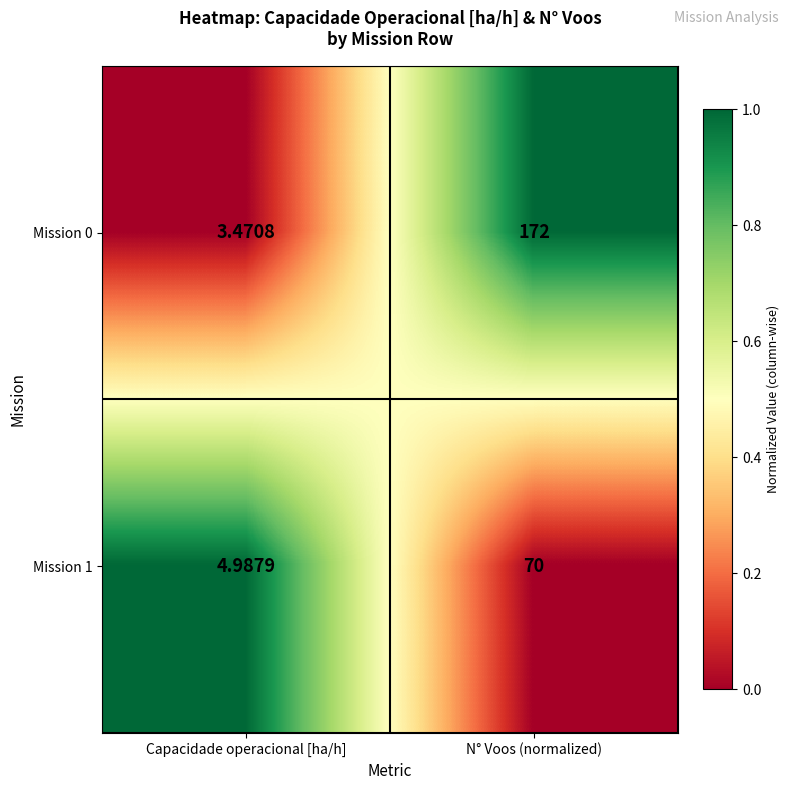

At N° Voos (normalized), list the series in order from largest to smallest.

Mission 0, Mission 1